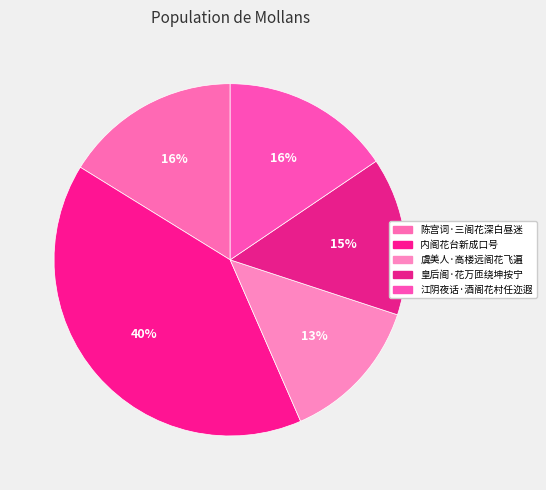

How many slices are in this pie chart?

5